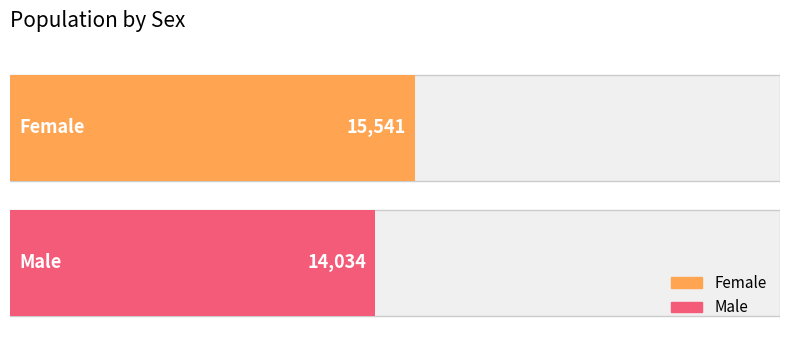

What is the value of the 1st bar from the left?

15541